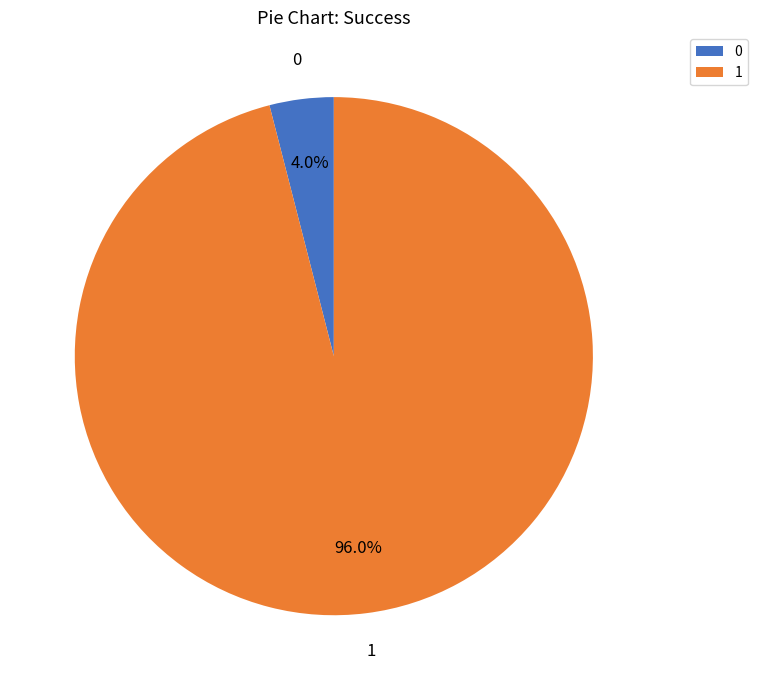

Is there a majority slice in this chart?

Yes